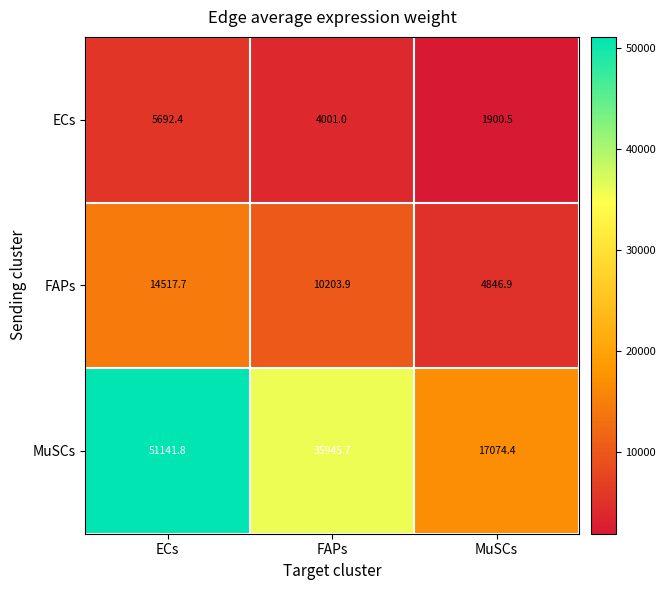

At which category is the sum across all series the highest?

ECs